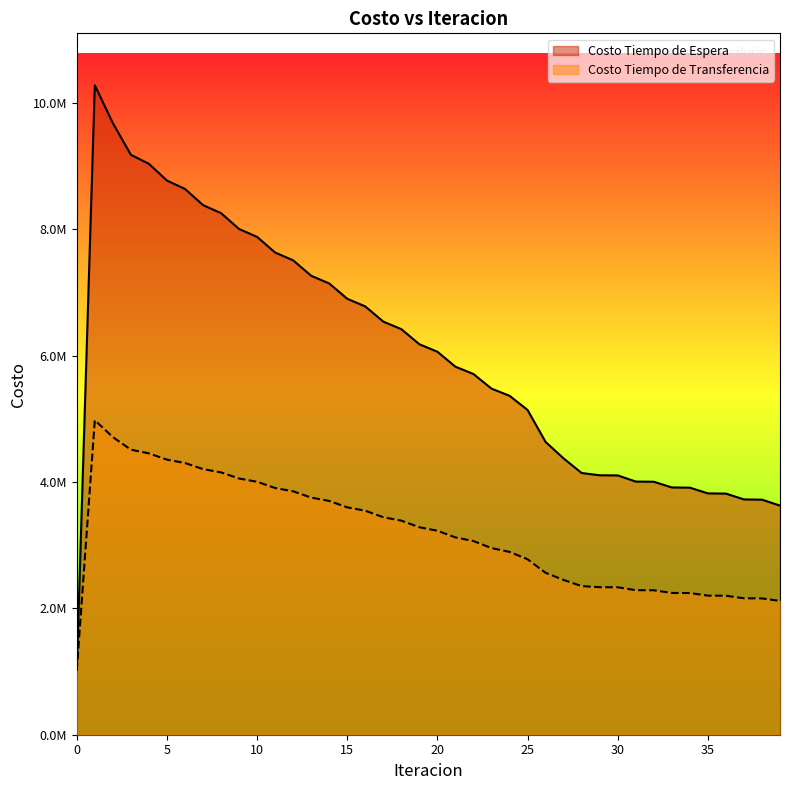

True or false: Costo Tiempo de Espera has a value of 16378168.1 at 1.

False